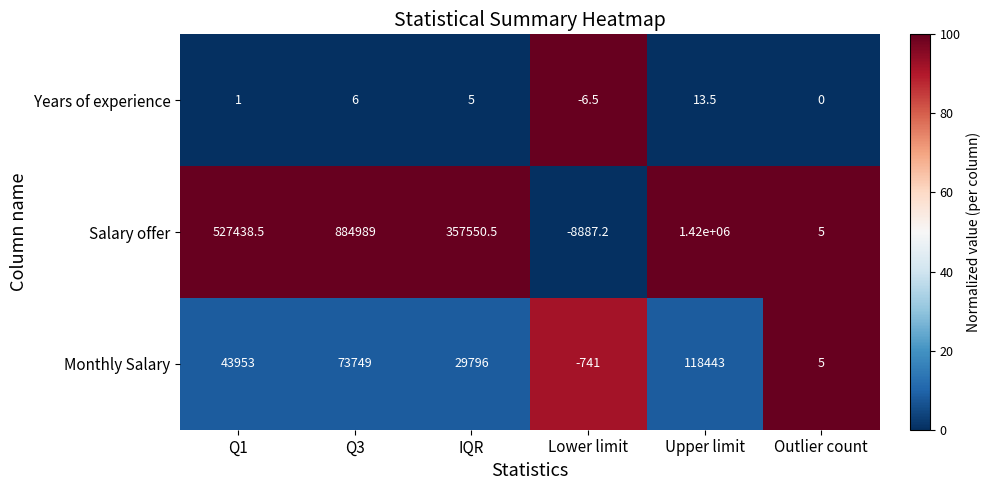

Reading left to right, list all the values displayed in this chart.

Years of experience: Q1=1.0	Q3=6.0	IQR=5.0	Lower limit=-6.5	Upper limit=13.5	Outlier count=0.0
Salary offer: Q1=527438.5	Q3=884989.0	IQR=357550.5	Lower limit=-8887.2	Upper limit=1420000.0	Outlier count=5.0
Monthly Salary: Q1=43953.0	Q3=73749.0	IQR=29796.0	Lower limit=-741.0	Upper limit=118443.0	Outlier count=5.0